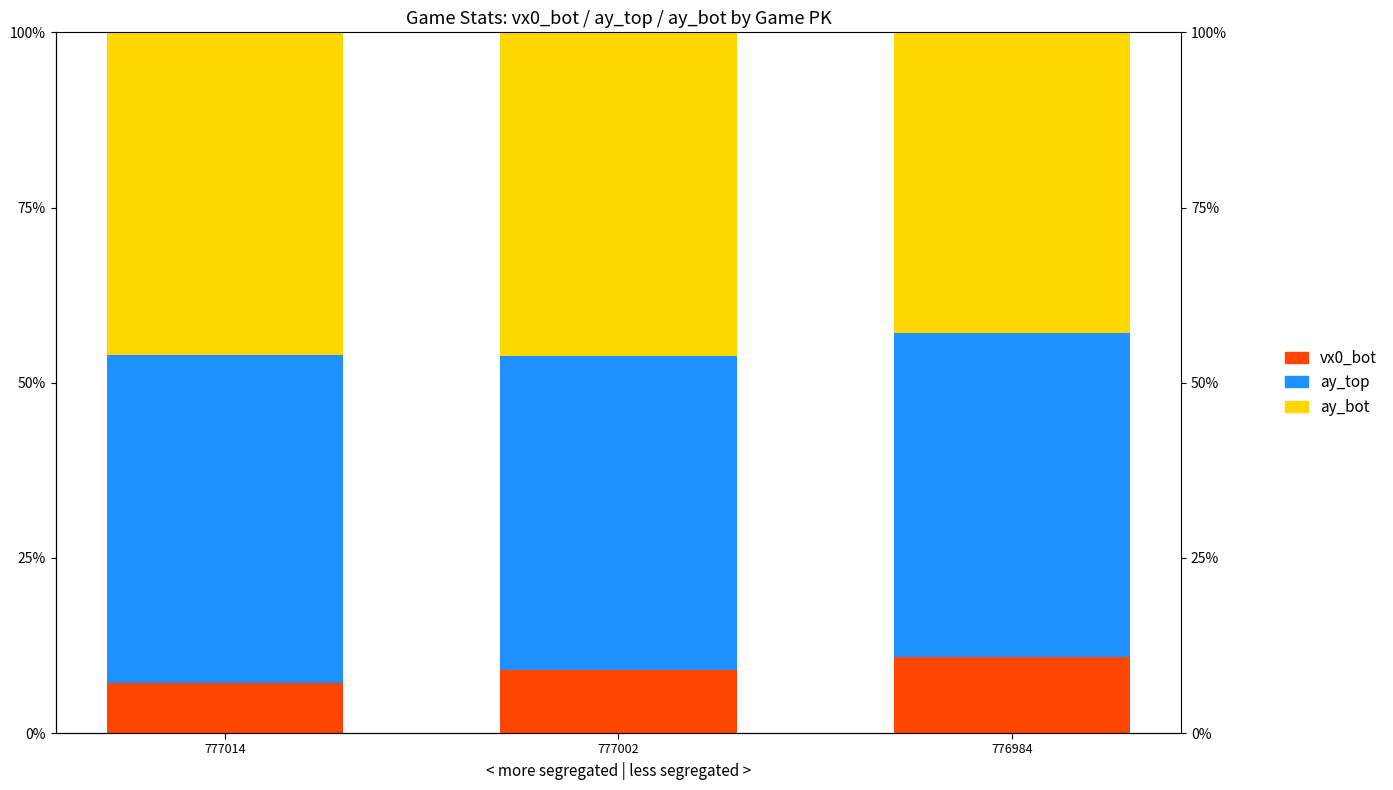

The ay_bot series shows 65.8 at 776984. True or false?

False